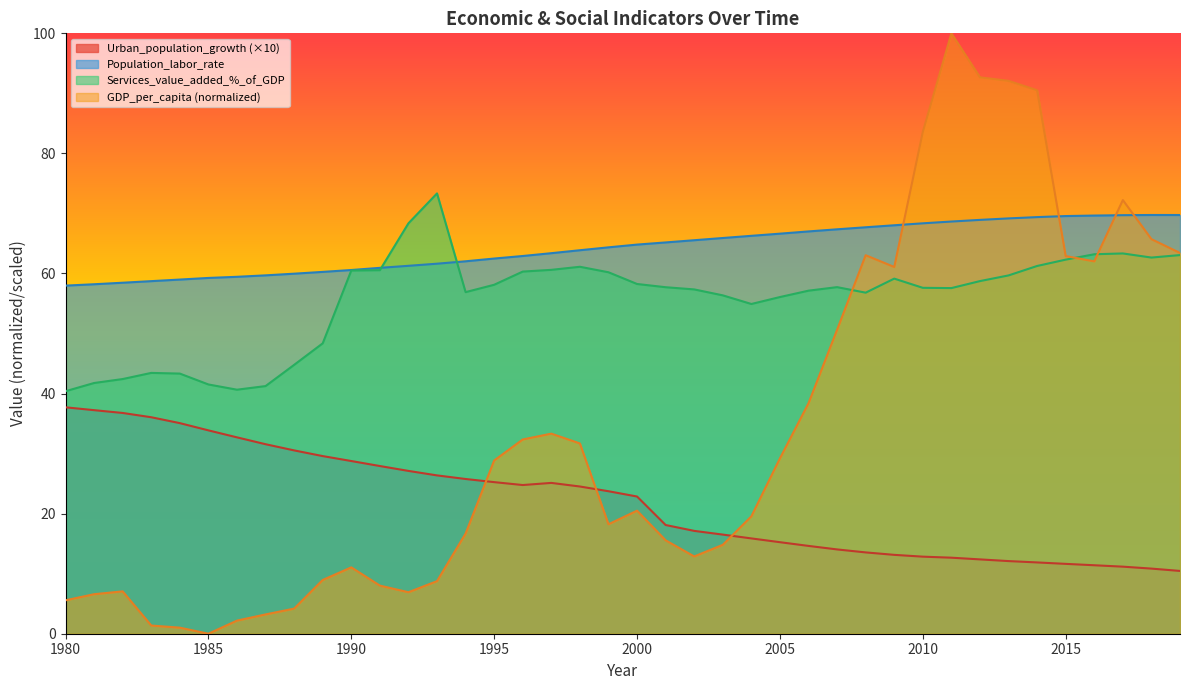

Reading left to right, what are all the values shown in this chart?

Urban_population_growth: 1980=37.7	1981=37.2	1982=36.8	1983=36.1	1984=35.1	1985=33.9	1986=32.7	1987=31.6	1988=30.5	1989=29.6	1990=28.8	1991=27.9	1992=27.1	1993=26.4	1994=25.8	1995=25.2	1996=24.8	1997=25.1	1998=24.5	1999=23.7	2000=22.9	2001=18.1	2002=17.1	2003=16.5	2004=15.9	2005=15.2	2006=14.6	2007=14.0	2008=13.5	2009=13.1	2010=12.8	2011=12.7	2012=12.4	2013=12.1	2014=11.9	2015=11.6	2016=11.4	2017=11.2	2018=10.8	2019=10.5
Population_labor_rate: 1980=58.0	1981=58.2	1982=58.5	1983=58.7	1984=59.0	1985=59.3	1986=59.4	1987=59.7	1988=60.0	1989=60.3	1990=60.6	1991=60.9	1992=61.3	1993=61.6	1994=62.0	1995=62.5	1996=62.9	1997=63.4	1998=63.9	1999=64.4	2000=64.8	2001=65.2	2002=65.5	2003=65.9	2004=66.3	2005=66.6	2006=67.0	2007=67.4	2008=67.7	2009=68.0	2010=68.4	2011=68.7	2012=68.9	2013=69.2	2014=69.4	2015=69.6	2016=69.6	2017=69.7	2018=69.7	2019=69.7
Services_value_added_%_of_GDP: 1980=40.4	1981=41.8	1982=42.4	1983=43.4	1984=43.3	1985=41.5	1986=40.6	1987=41.2	1988=44.8	1989=48.4	1990=60.5	1991=60.5	1992=68.4	1993=73.3	1994=56.9	1995=58.1	1996=60.3	1997=60.6	1998=61.1	1999=60.2	2000=58.3	2001=57.7	2002=57.3	2003=56.4	2004=54.9	2005=56.1	2006=57.1	2007=57.7	2008=56.8	2009=59.1	2010=57.6	2011=57.6	2012=58.7	2013=59.7	2014=61.3	2015=62.3	2016=63.2	2017=63.3	2018=62.7	2019=63.1
GDP_per_capita_current_USD: 1980=5.6	1981=6.6	1982=7.1	1983=1.4	1984=1.0	1985=0.0	1986=2.2	1987=3.2	1988=4.2	1989=9.0	1990=11.1	1991=8.0	1992=6.9	1993=8.8	1994=16.7	1995=28.9	1996=32.4	1997=33.3	1998=31.7	1999=18.2	2000=20.5	2001=15.6	2002=12.9	2003=14.8	2004=19.6	2005=29.2	2006=38.4	2007=50.6	2008=63.0	2009=61.1	2010=83.6	2011=100.0	2012=92.7	2013=92.1	2014=90.5	2015=62.9	2016=62.0	2017=72.2	2018=65.7	2019=63.4